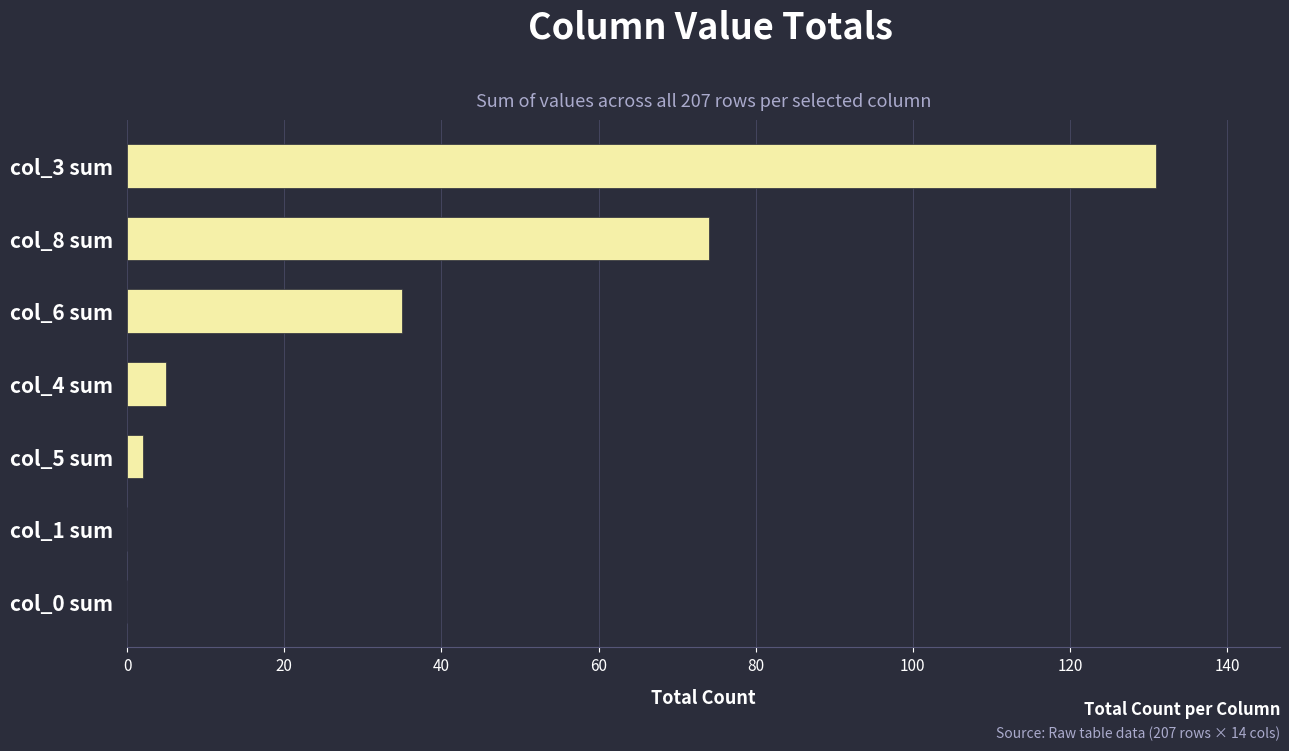

Between col_4 sum and col_6 sum, which is larger?

col_6 sum